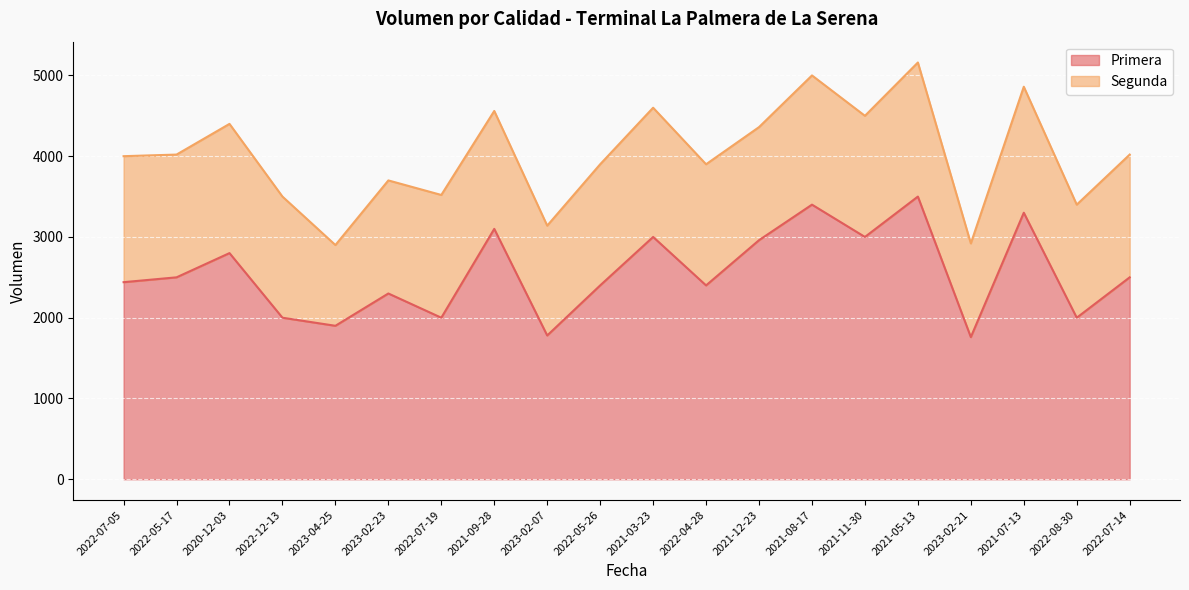

How many interior local valleys (lower than both neighbors) does the data have?

7